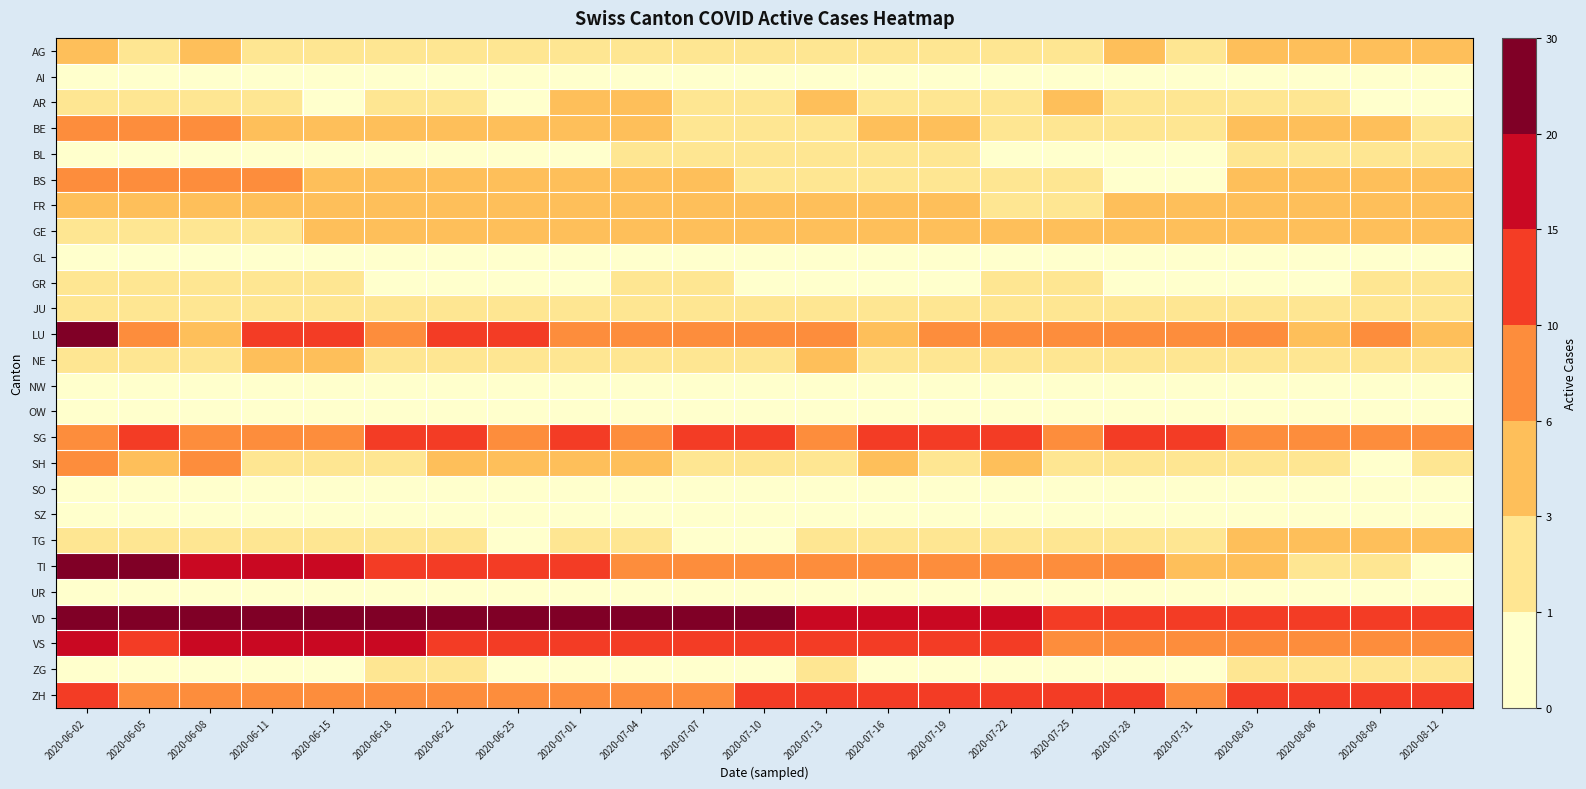

At which category is the sum across all series the highest?

2020-06-02